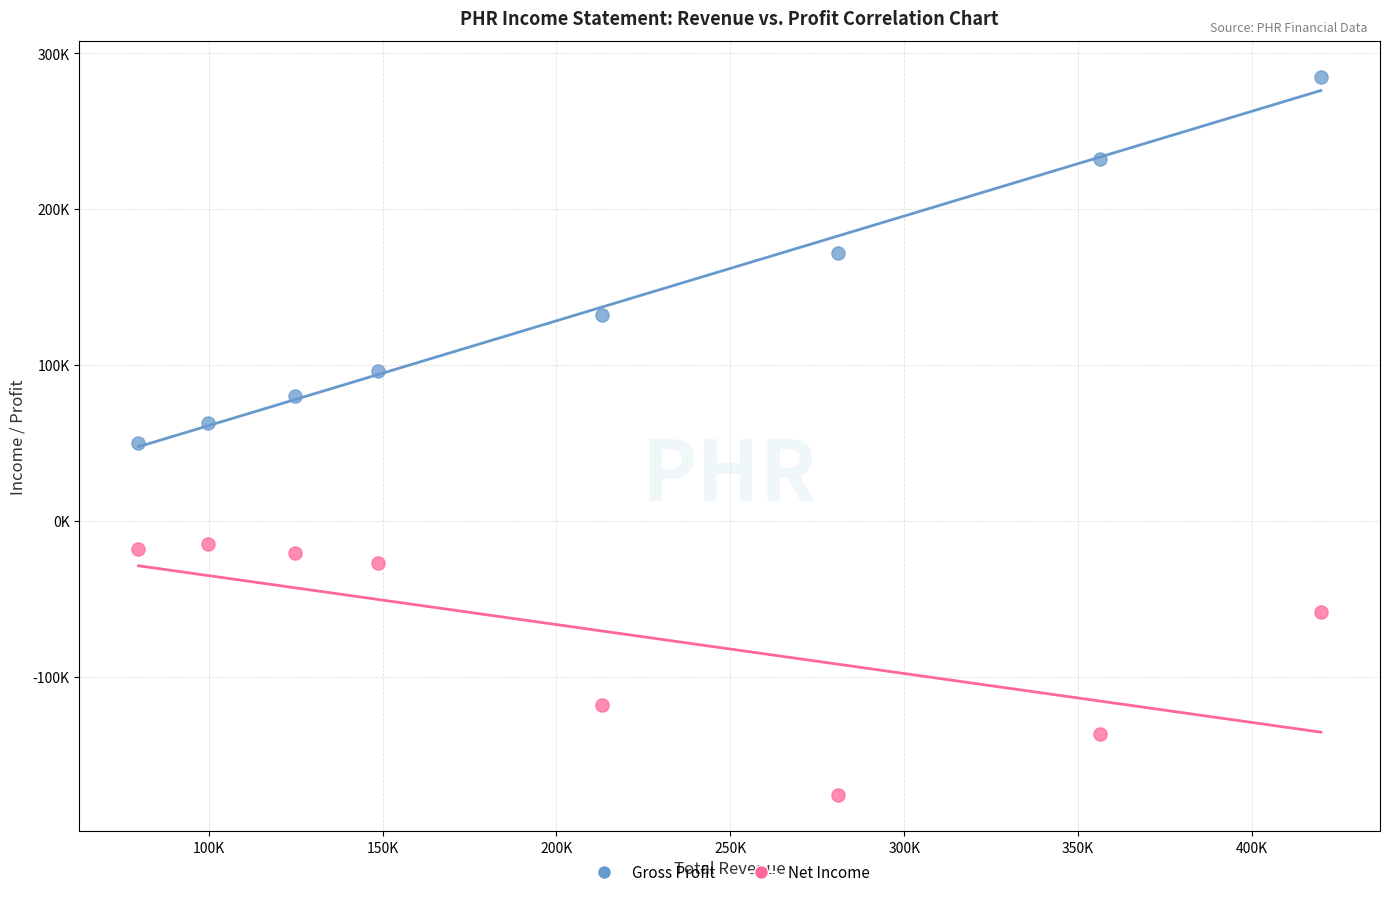

What are all the series names shown in the legend?

Gross Profit, Net Income